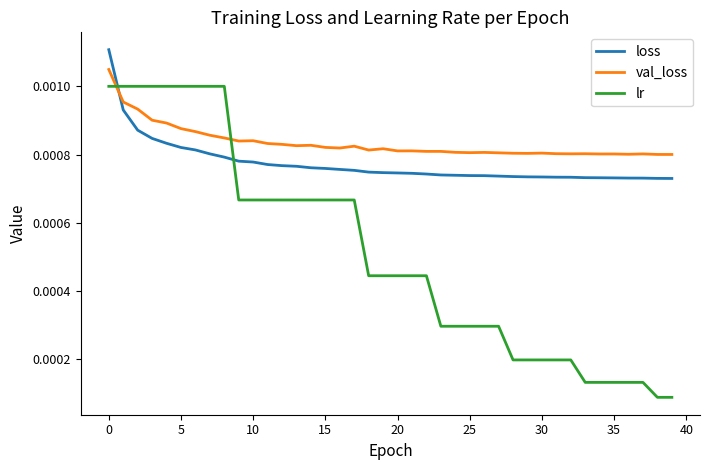

True or false: val_loss has more than 2 points higher than both neighbors.

True